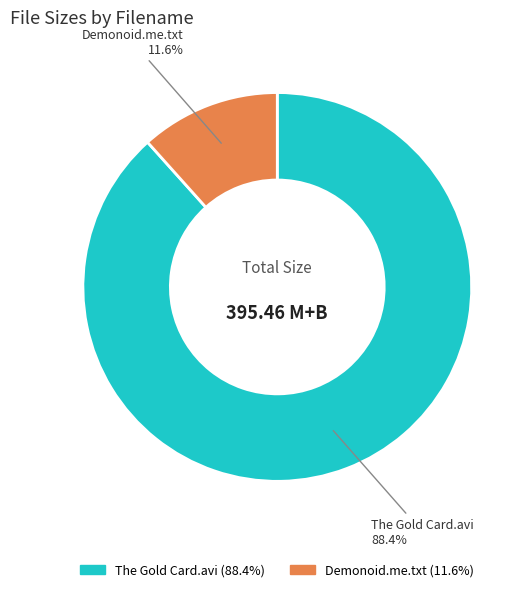

Is there any slice that represents more than half of the pie?

Yes